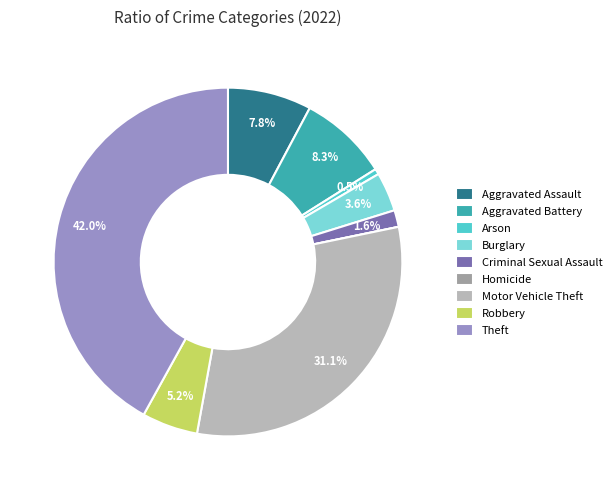

What is the ratio of the value at Arson to the value at Criminal Sexual Assault?

0.3